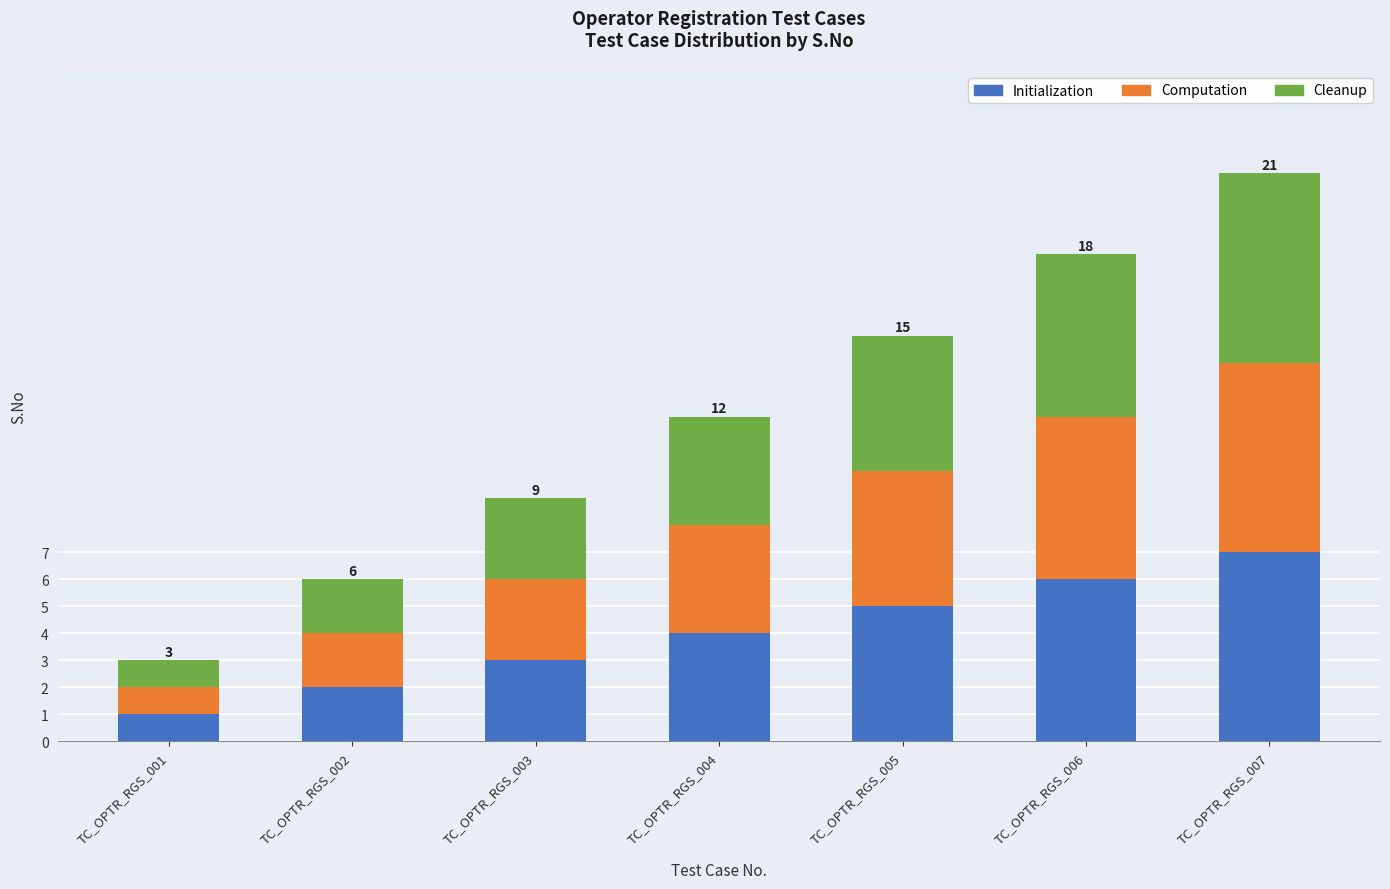

Rank the categories by Initialization value from lowest to highest.

TC_OPTR_RGS_001, TC_OPTR_RGS_002, TC_OPTR_RGS_003, TC_OPTR_RGS_004, TC_OPTR_RGS_005, TC_OPTR_RGS_006, TC_OPTR_RGS_007